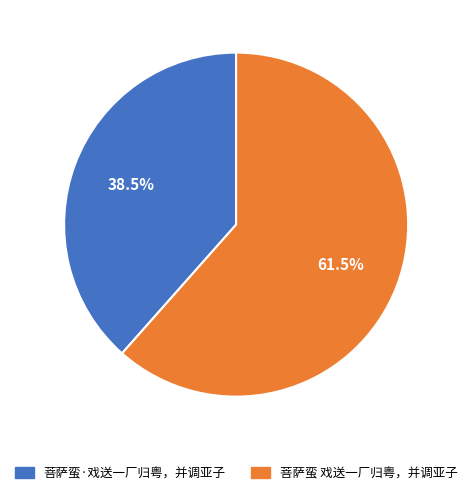

To the nearest percent, what is the difference between the 菩萨蛮·戏送一厂归粤，并调亚子 and 菩萨蛮 戏送一厂归粤，并调亚子 slice percentages?

23%